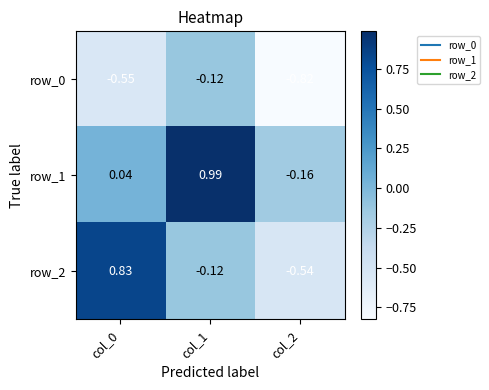

Is the value of row_1 at col_0 greater than the value of row_2 at col_1?

Yes